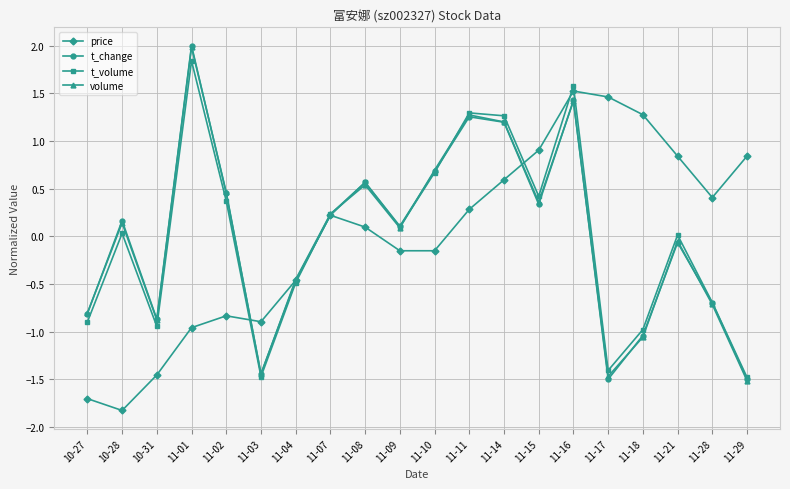

How many negative values does the price series have?

9